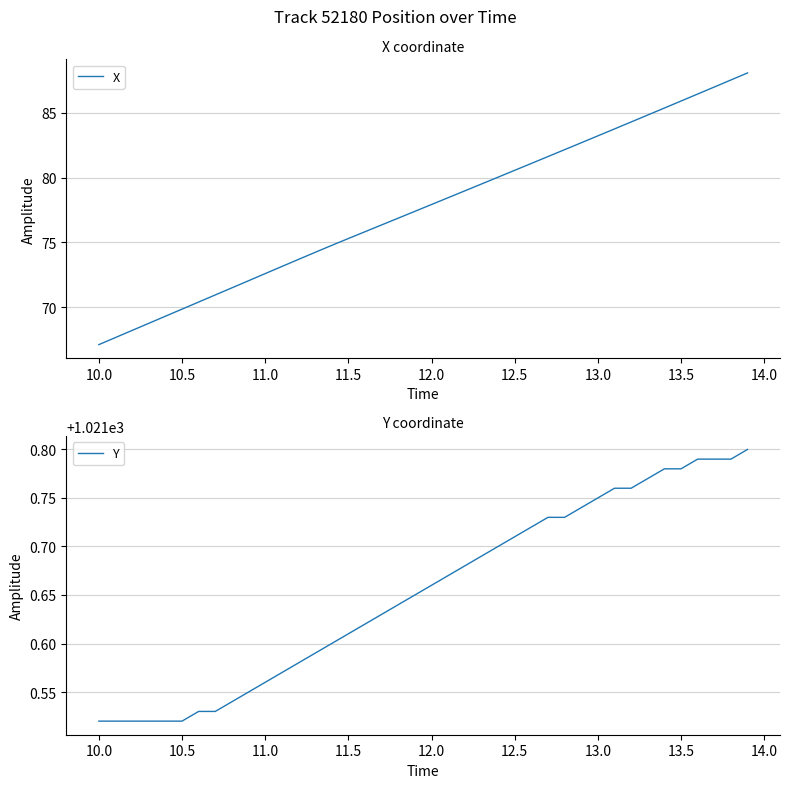

At 12.0, list the series in order from largest to smallest.

Y, X